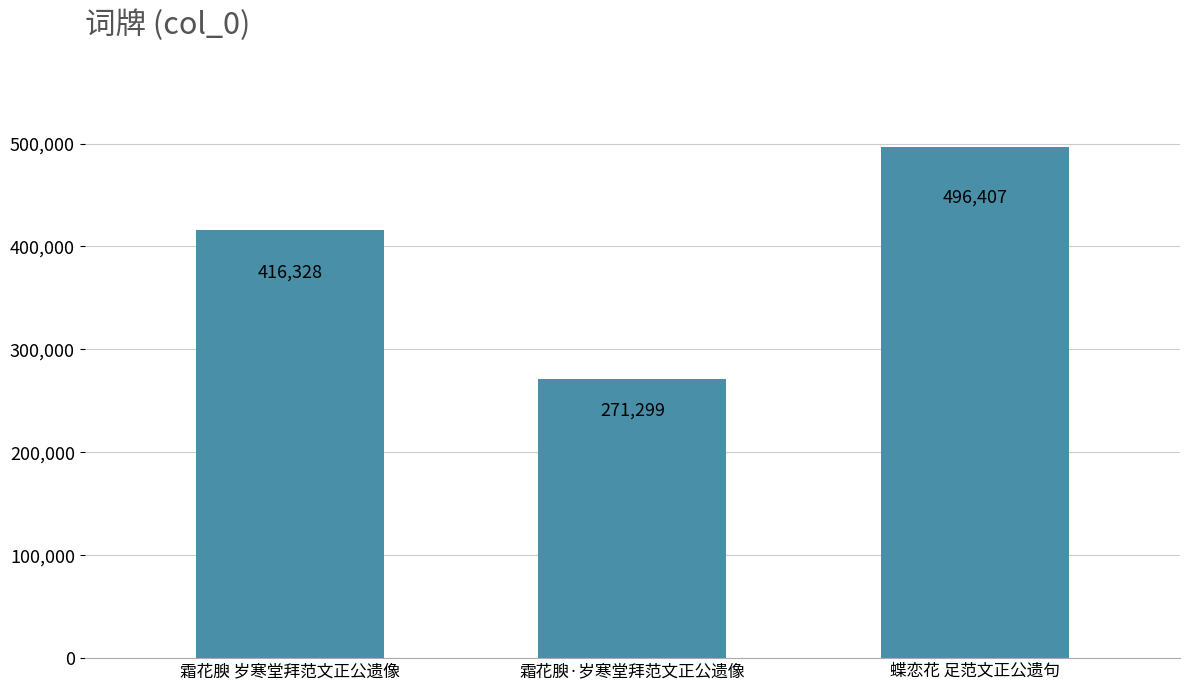

What is the ratio of the value at 蝶恋花 足范文正公遗句 to the value at 霜花腴·岁寒堂拜范文正公遗像?

1.8